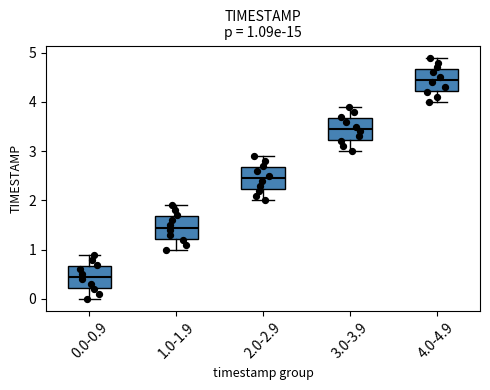

Which box's median line is the highest?

4.0-4.9